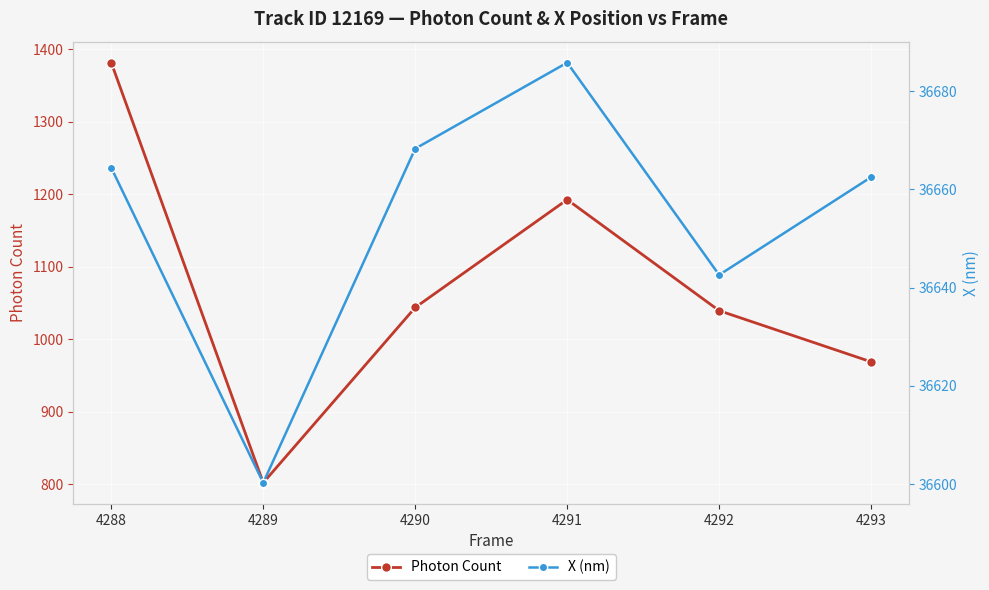

True or false: Photon Count and X (nm) intersect in this chart.

False